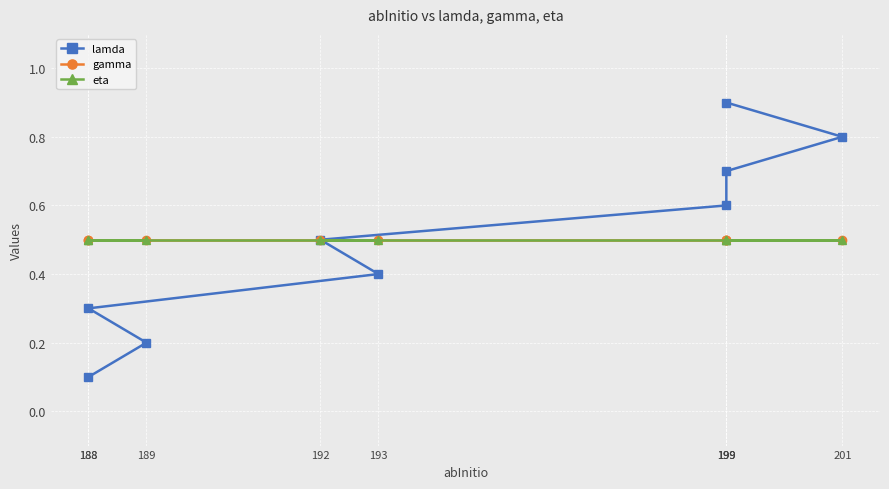

Which series has the largest total across all categories?

lamda